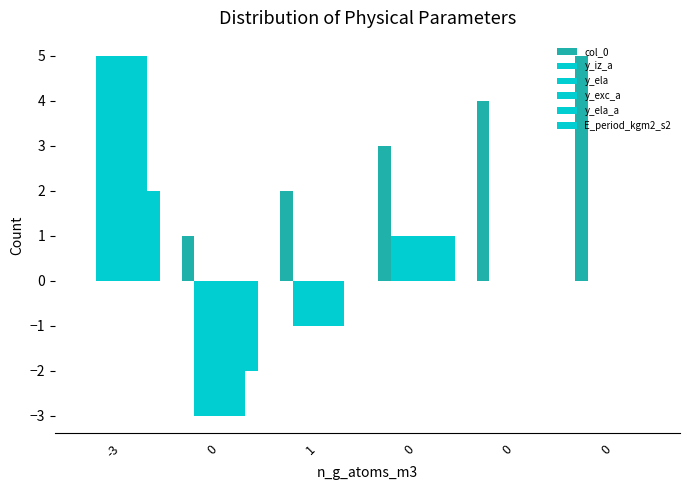

Count the number of categories in the chart.

6